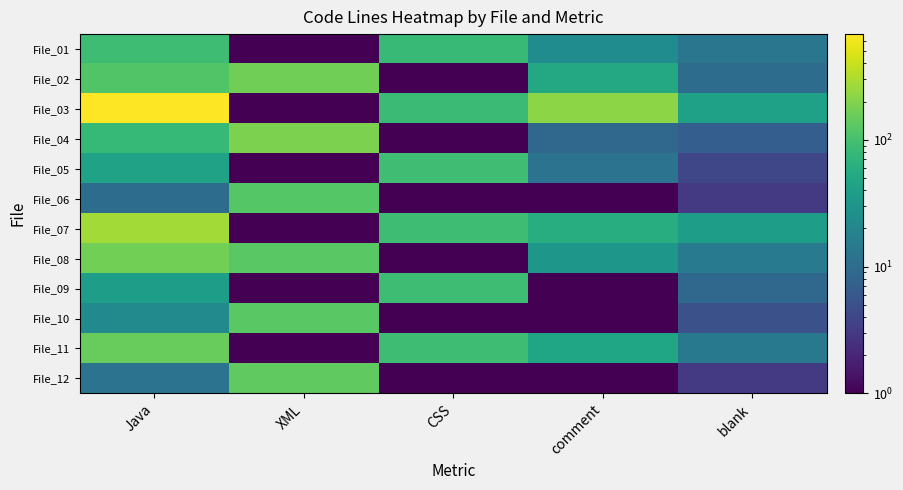

Reading left to right, list all the values displayed in this chart.

File_01: Java=91.0	XML=0.1	CSS=81.0	comment=24.0	blank=13.0
File_02: Java=117.0	XML=167.0	CSS=0.1	comment=51.0	blank=10.0
File_03: Java=682.0	XML=0.1	CSS=85.0	comment=222.0	blank=42.0
File_04: Java=80.0	XML=186.0	CSS=0.1	comment=9.0	blank=7.0
File_05: Java=43.0	XML=0.1	CSS=93.0	comment=12.0	blank=4.0
File_06: Java=10.0	XML=121.0	CSS=0.1	comment=1.0	blank=3.0
File_07: Java=273.0	XML=0.1	CSS=91.0	comment=58.0	blank=39.0
File_08: Java=171.0	XML=128.0	CSS=0.1	comment=32.0	blank=15.0
File_09: Java=38.0	XML=0.1	CSS=90.0	comment=0.1	blank=9.0
File_10: Java=22.0	XML=127.0	CSS=0.1	comment=0.1	blank=5.0
File_11: Java=150.0	XML=0.1	CSS=91.0	comment=47.0	blank=14.0
File_12: Java=12.0	XML=138.0	CSS=0.1	comment=0.1	blank=3.0